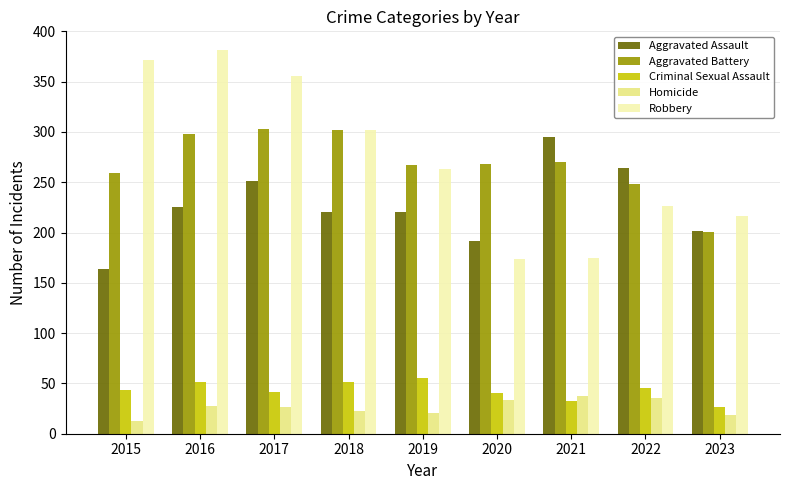

What is the approximate value of Criminal Sexual Assault at 2019?

55